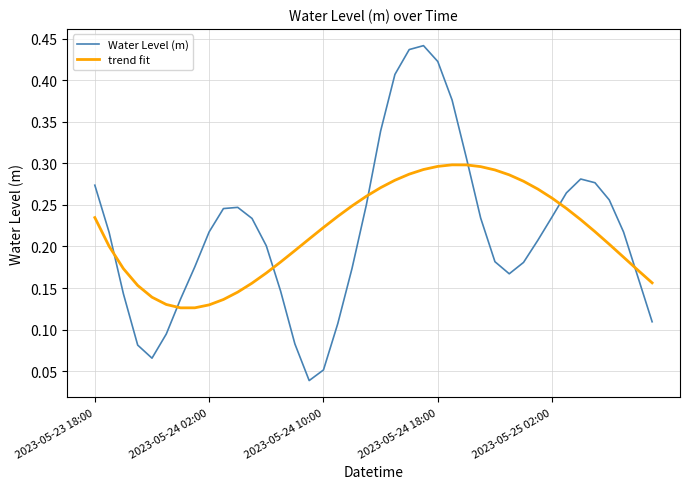

How many times do trend fit and Water Level (m) cross each other?

7